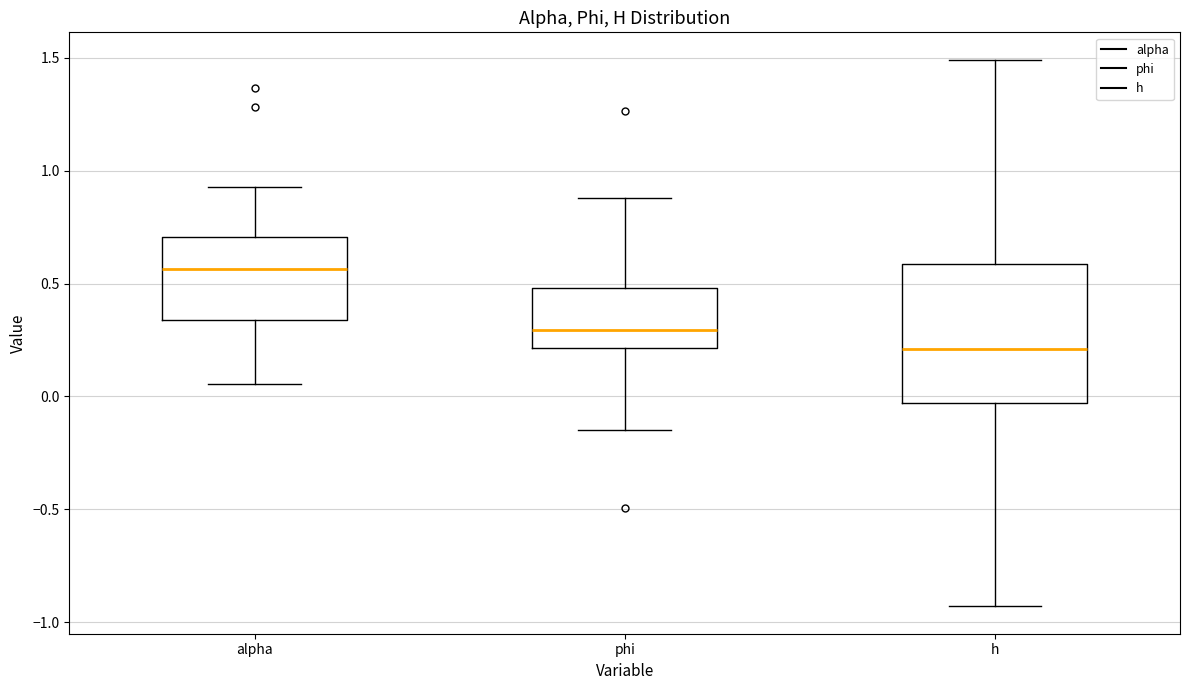

Where is the lower edge of the box for alpha on the y-axis? The values are not printed on the chart, so give them approximately, as read against the axis.

0.35